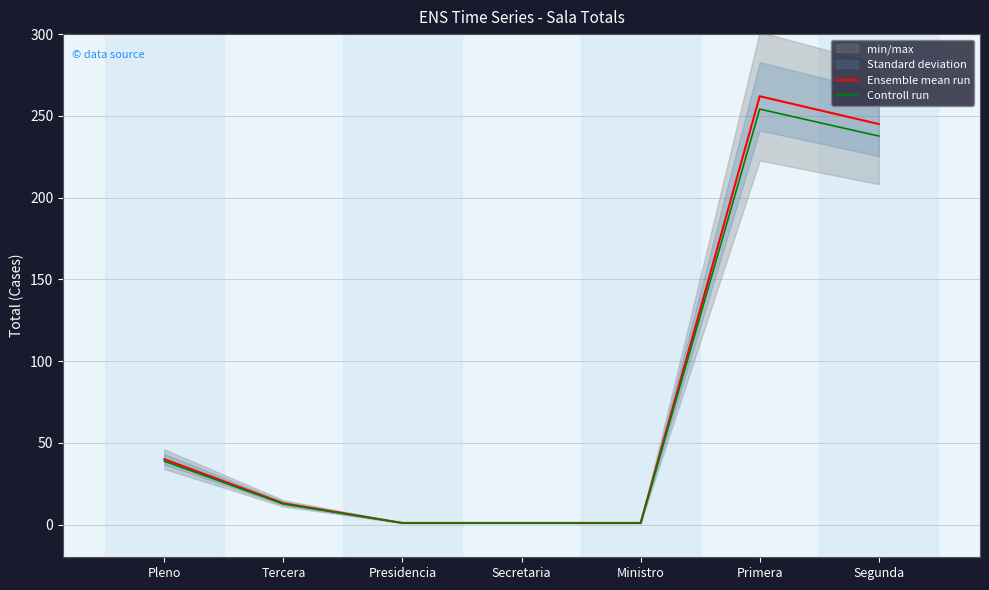

Between Ministro and Segunda, which is larger?

Segunda